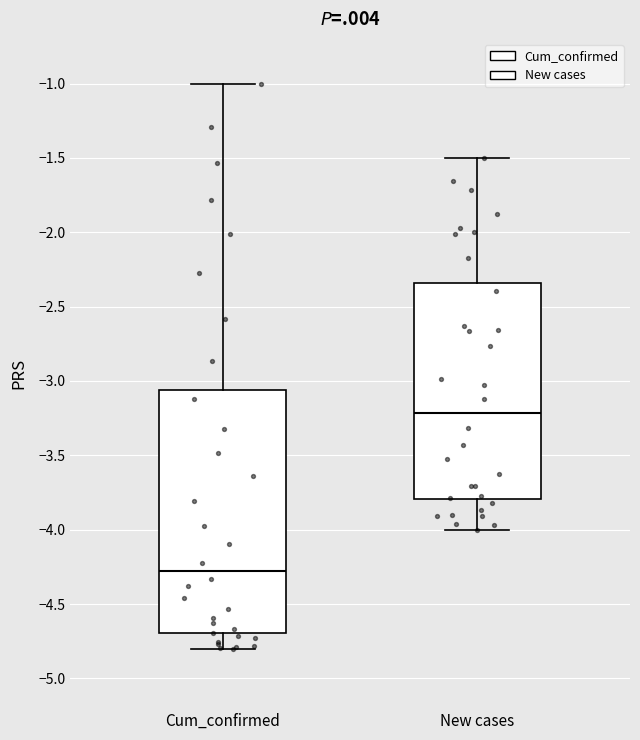

Where is the upper edge of the box for New cases on the y-axis? The values are not printed on the chart, so give them approximately, as read against the axis.

-2.35